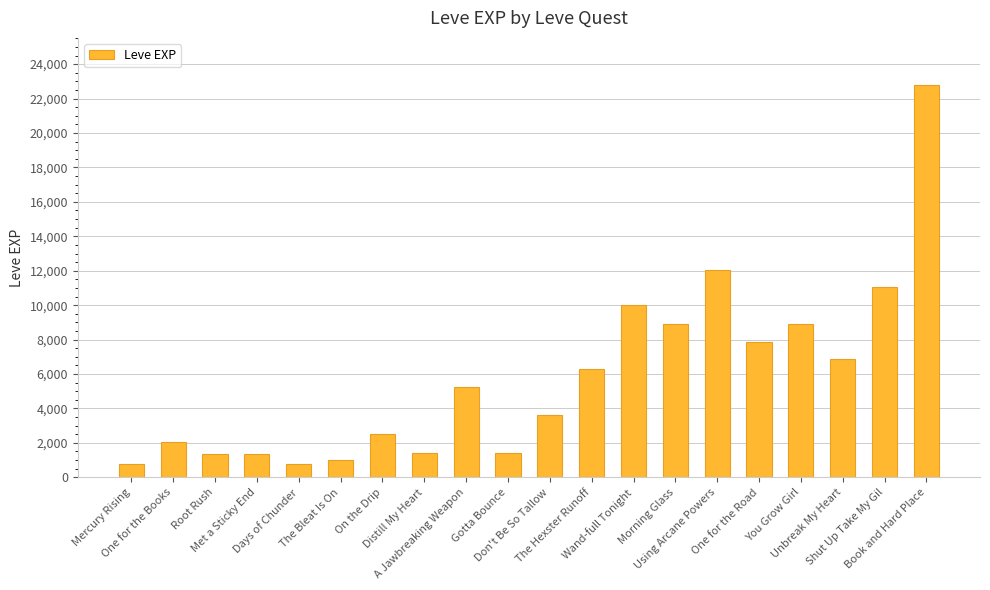

What is the change in value from Root Rush to Distill My Heart?

+90